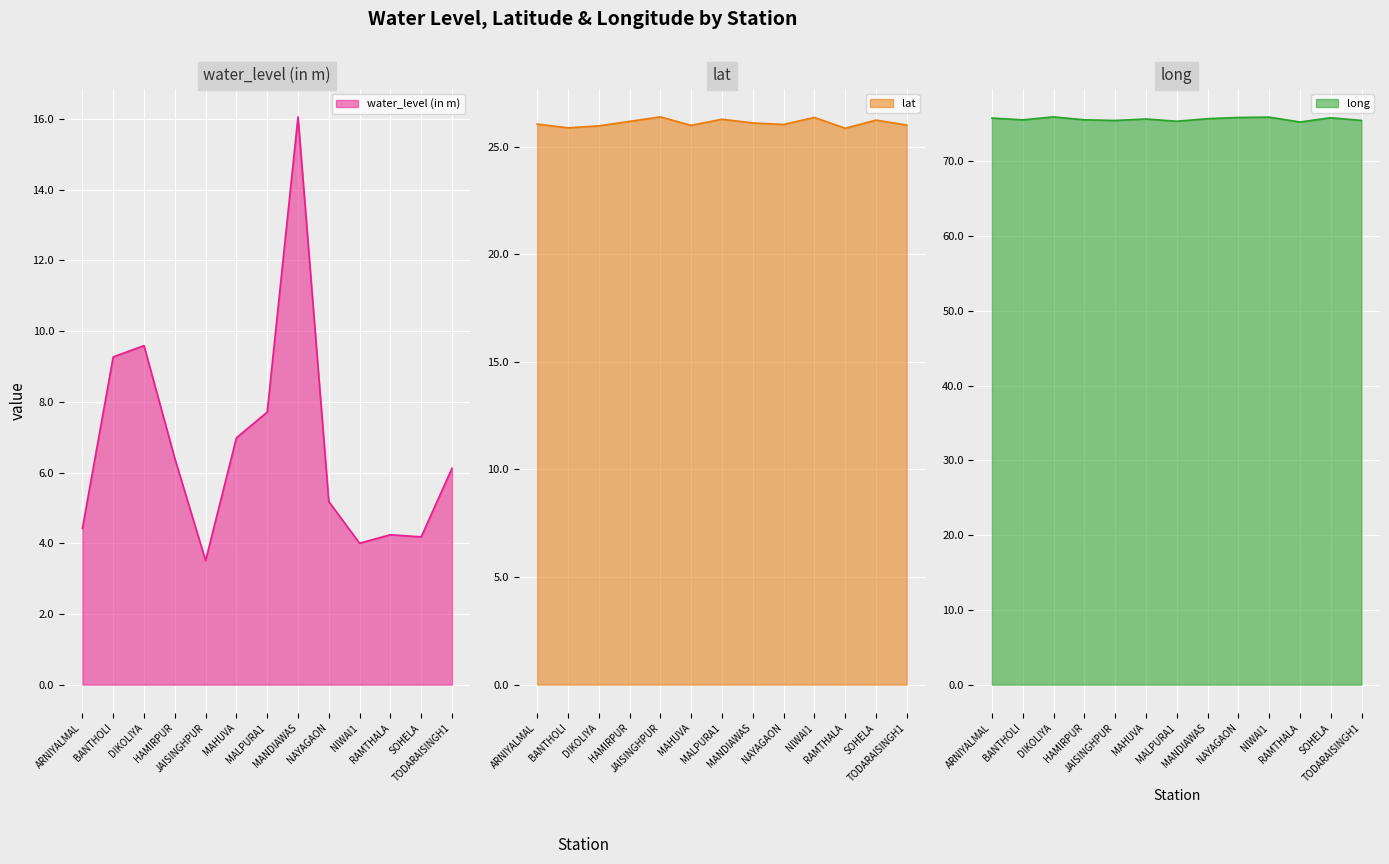

What is the spread (max minus min) of values at SOHELA?

71.7